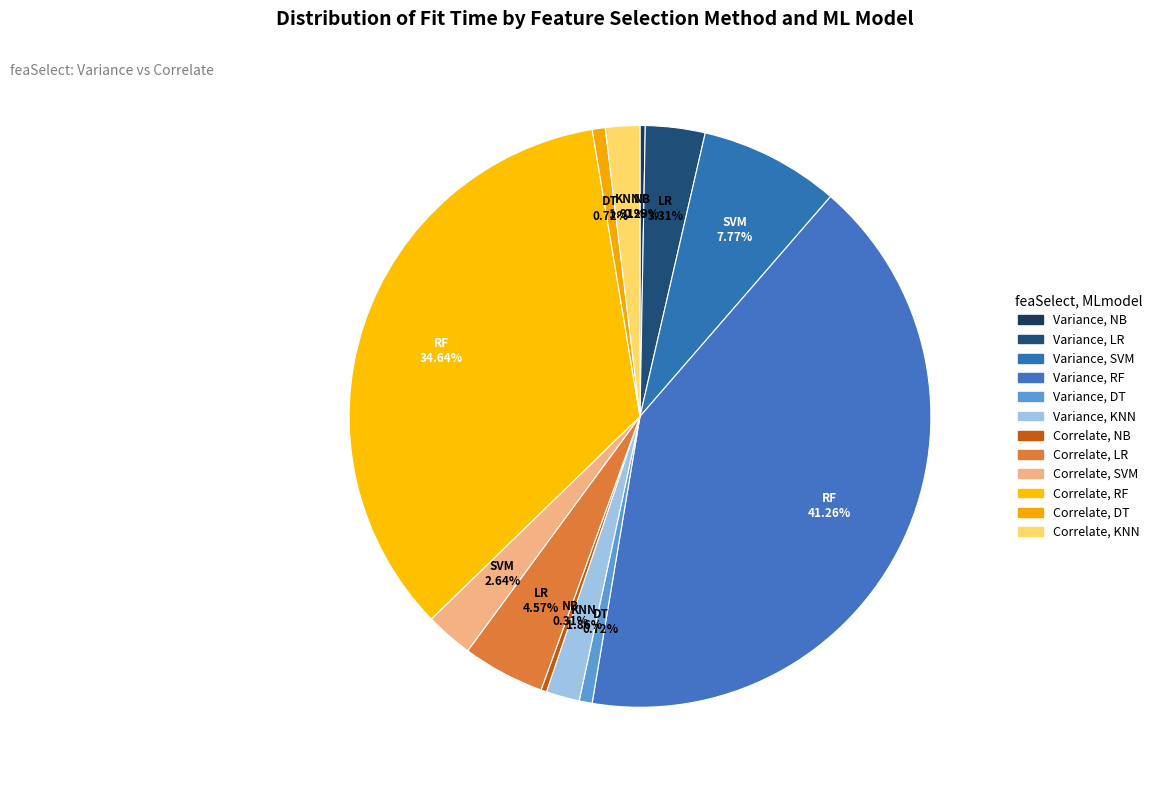

How many segments does this pie chart have?

12